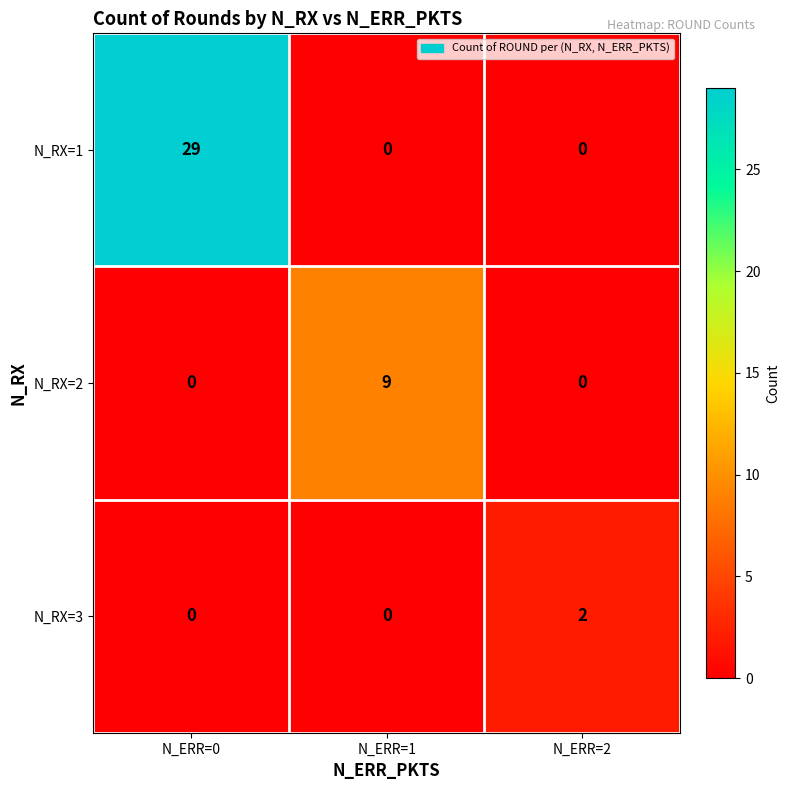

How many data points does each series have?

3